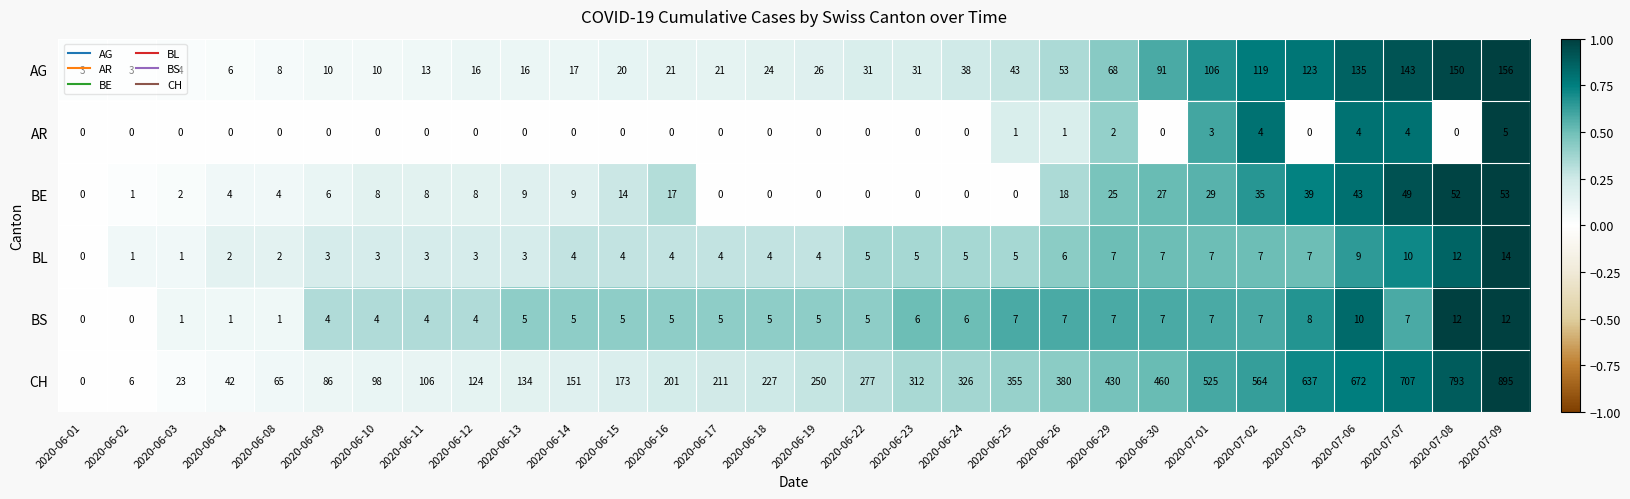

True or false: AR has a value of 0 at 2020-06-22.

True